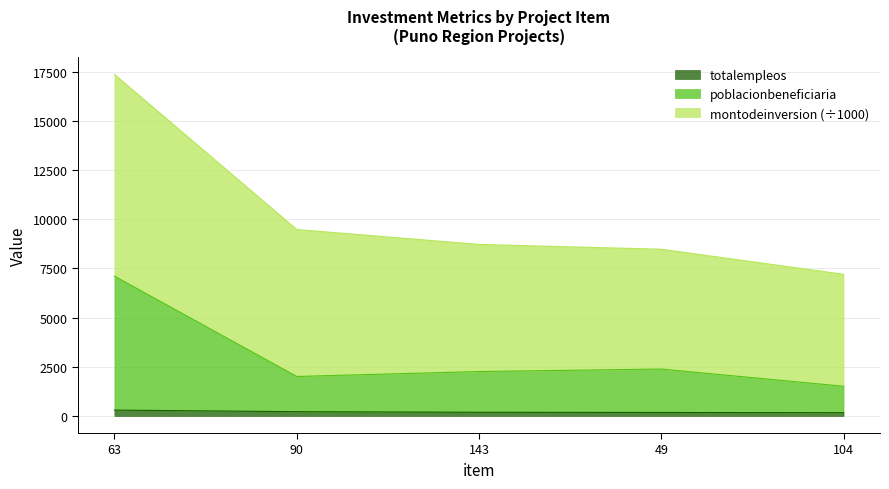

The value of totalempleos at 63 is 124.7. True or false?

False